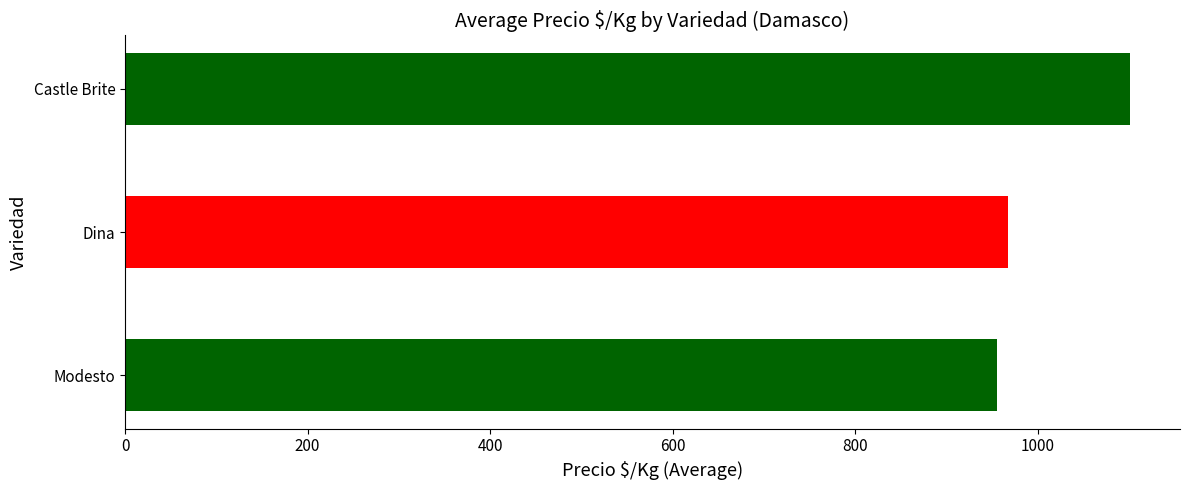

The chart shows a value of 664 at Modesto. True or false?

False